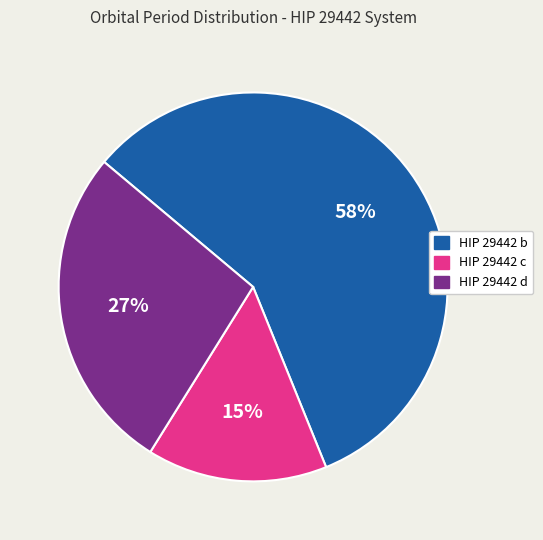

Rank the categories by value from lowest to highest.

HIP 29442 c, HIP 29442 d, HIP 29442 b